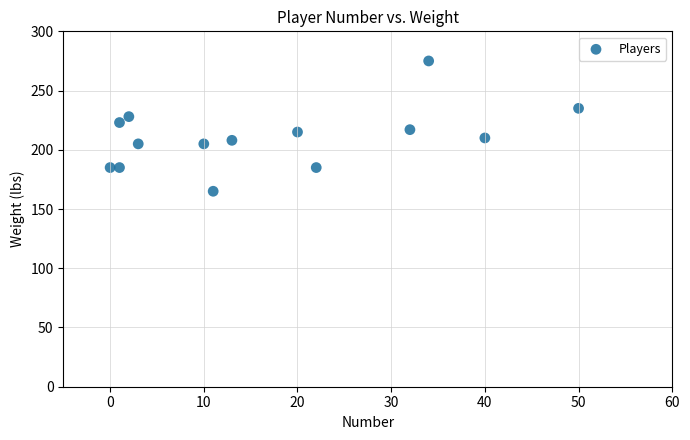

What is the range of Y values (max minus min)?

110